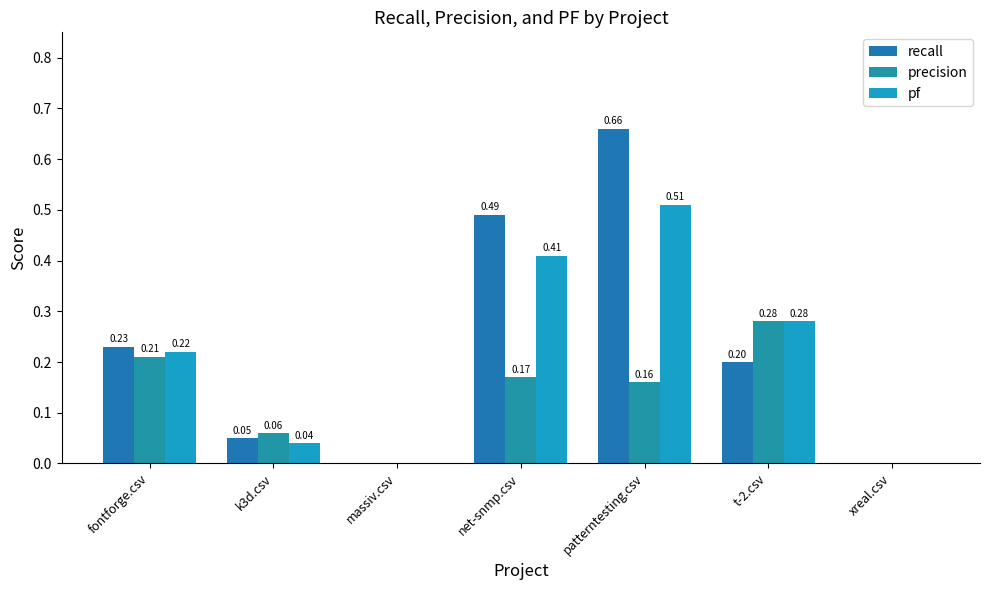

Which label corresponds to the smallest value in the chart?

massiv.csv